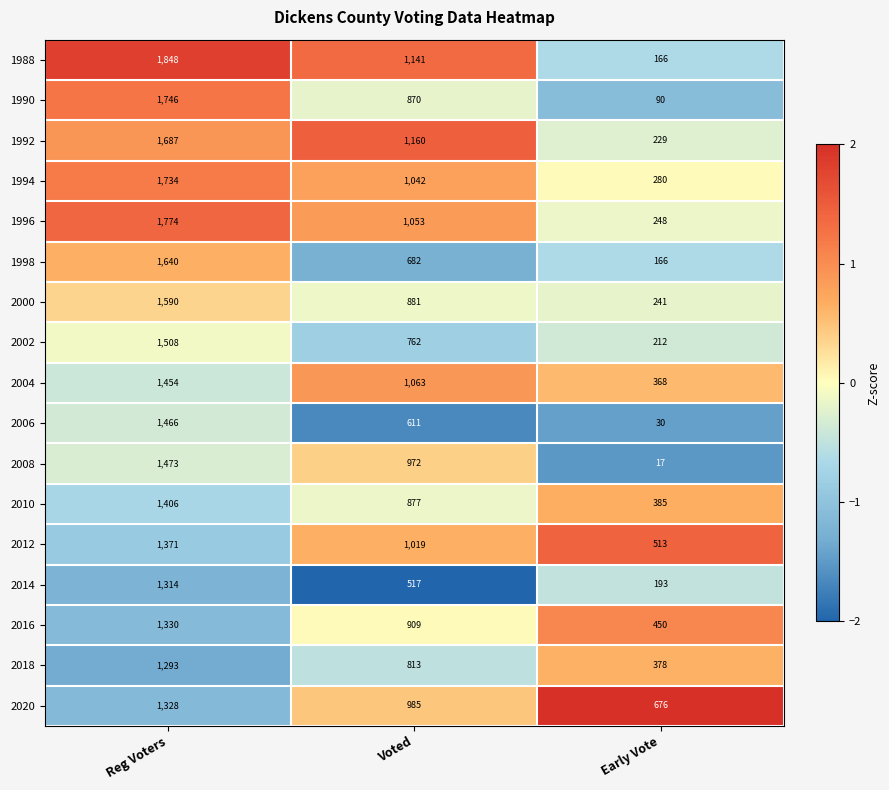

Which series has the largest range (max minus min)?

1988